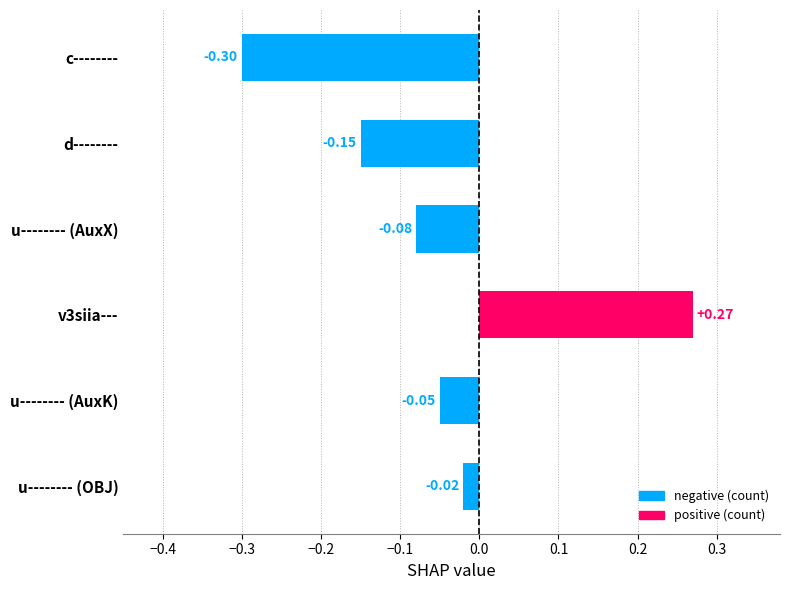

What is the label of the 6th bar from the top?

u-------- (OBJ)